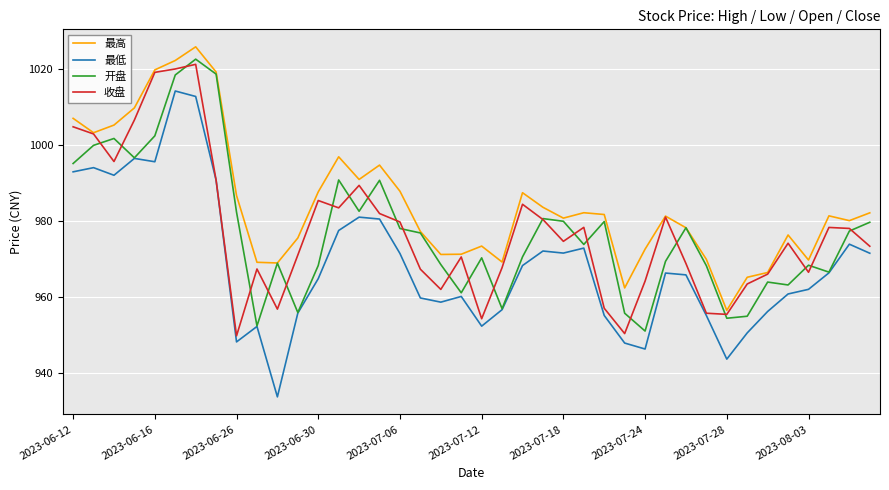

Which series has the widest spread of values?

最低